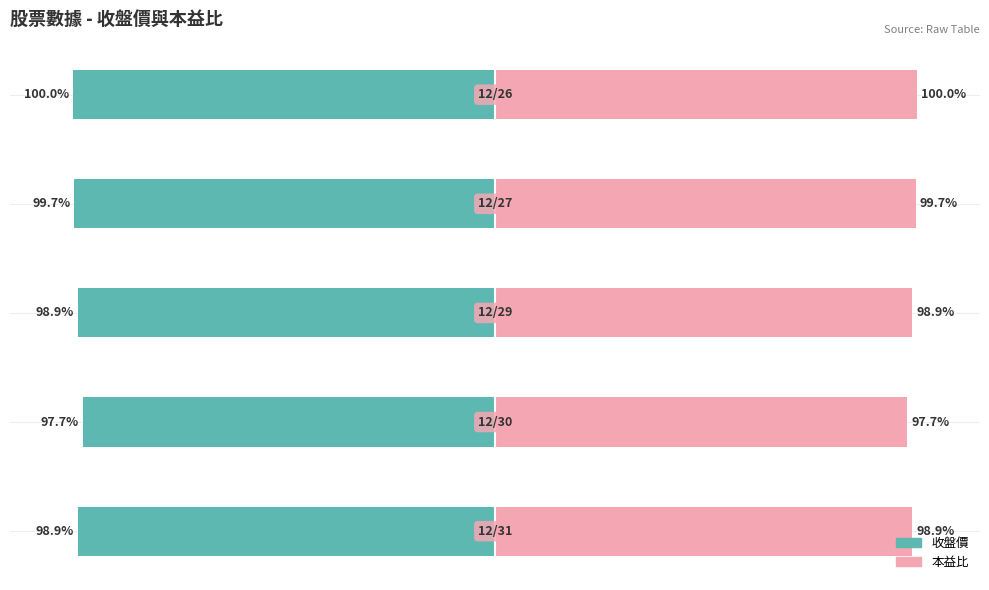

What are all the series names shown in the legend?

收盤價, 本益比